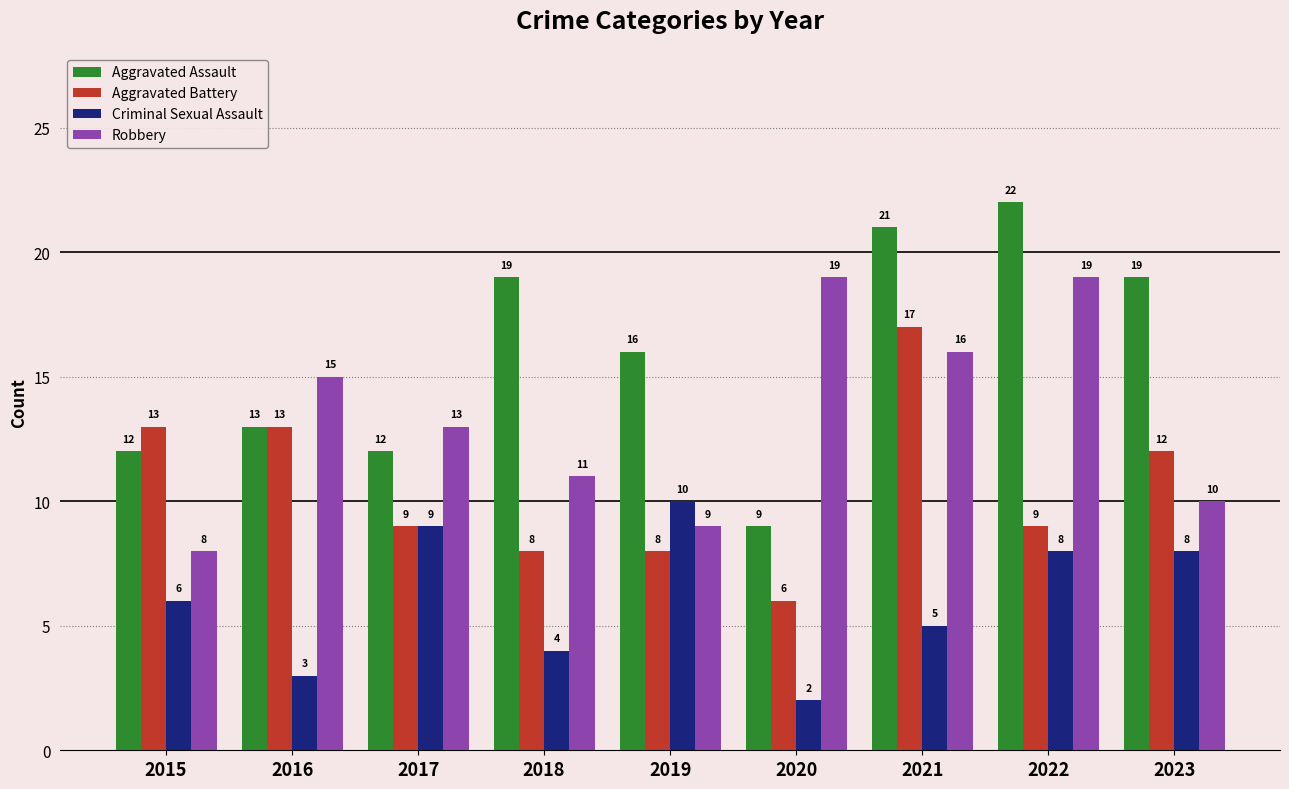

What is the value of the Criminal Sexual Assault bar at the 6th from the left?

2